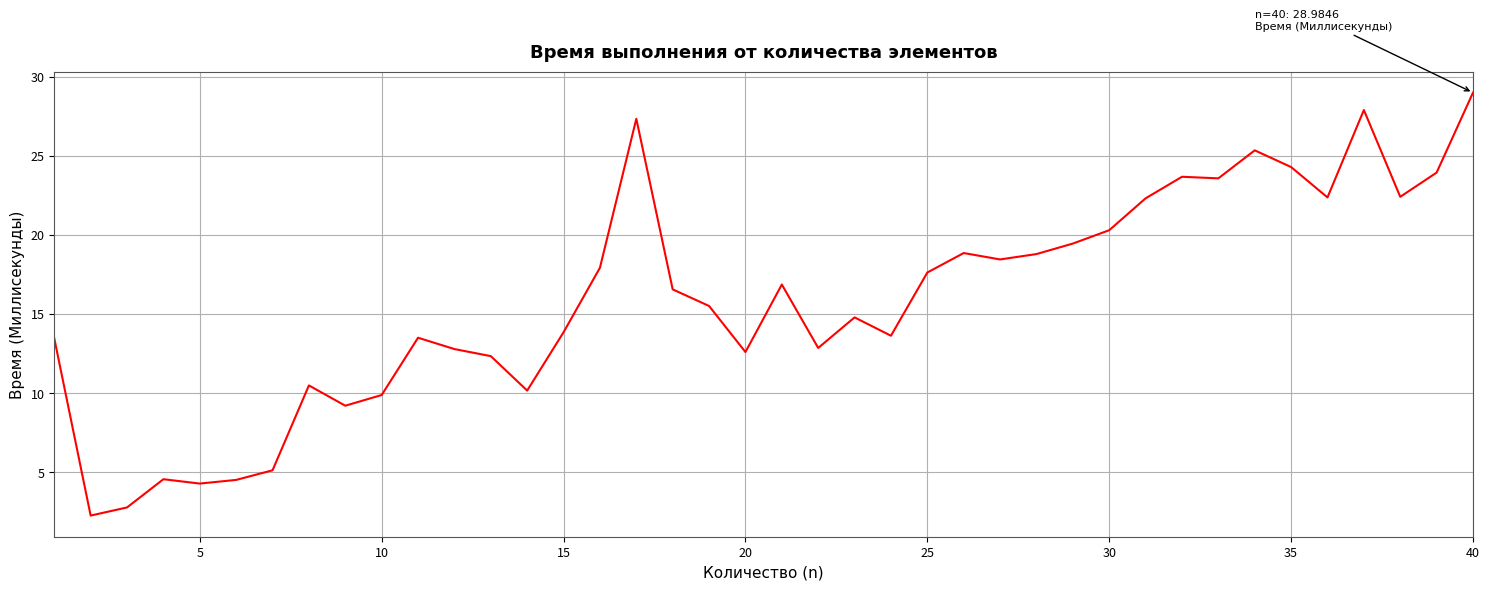

What is the difference between the maximum and minimum values?

26.7